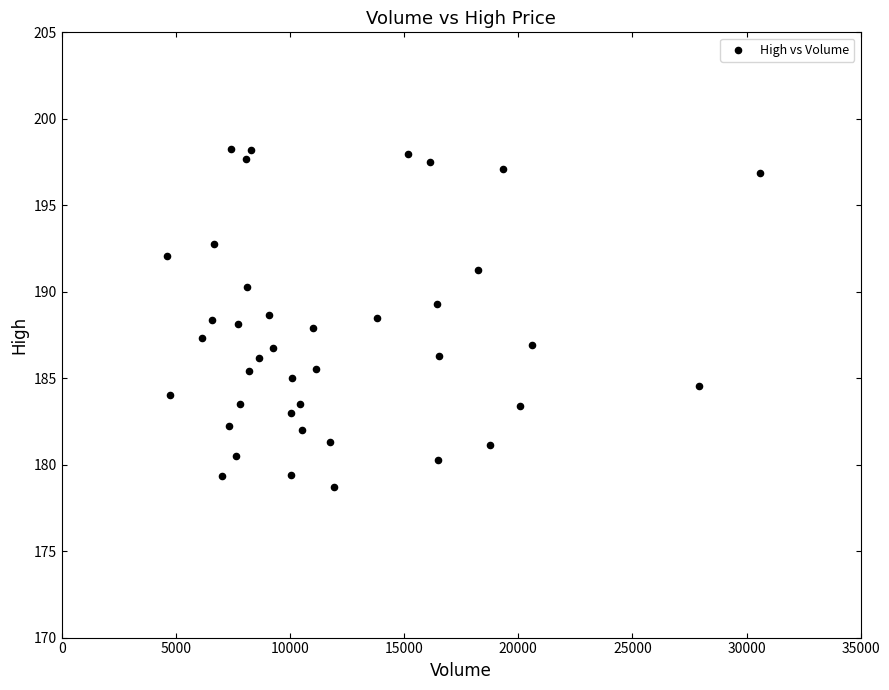

What is the range of X values (max minus min)?

25975.0